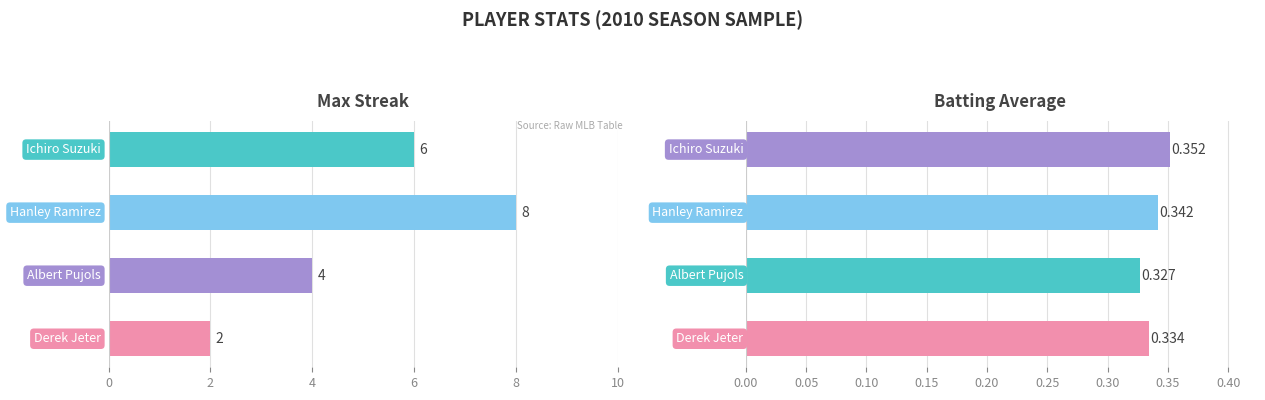

What is the average value of the Batting Average1 series?

0.3